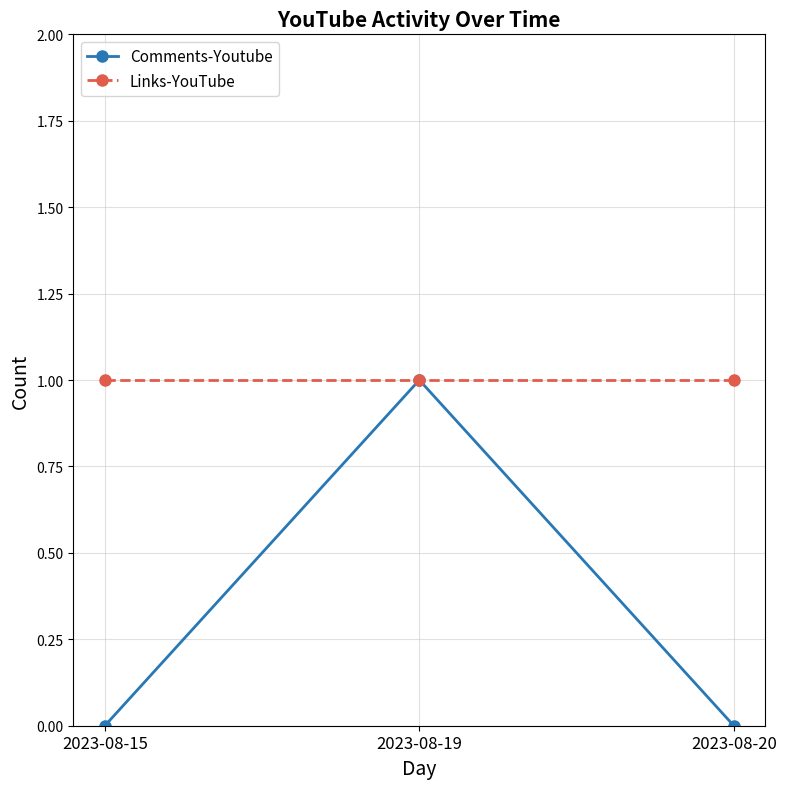

How many distinct data groups are displayed?

2